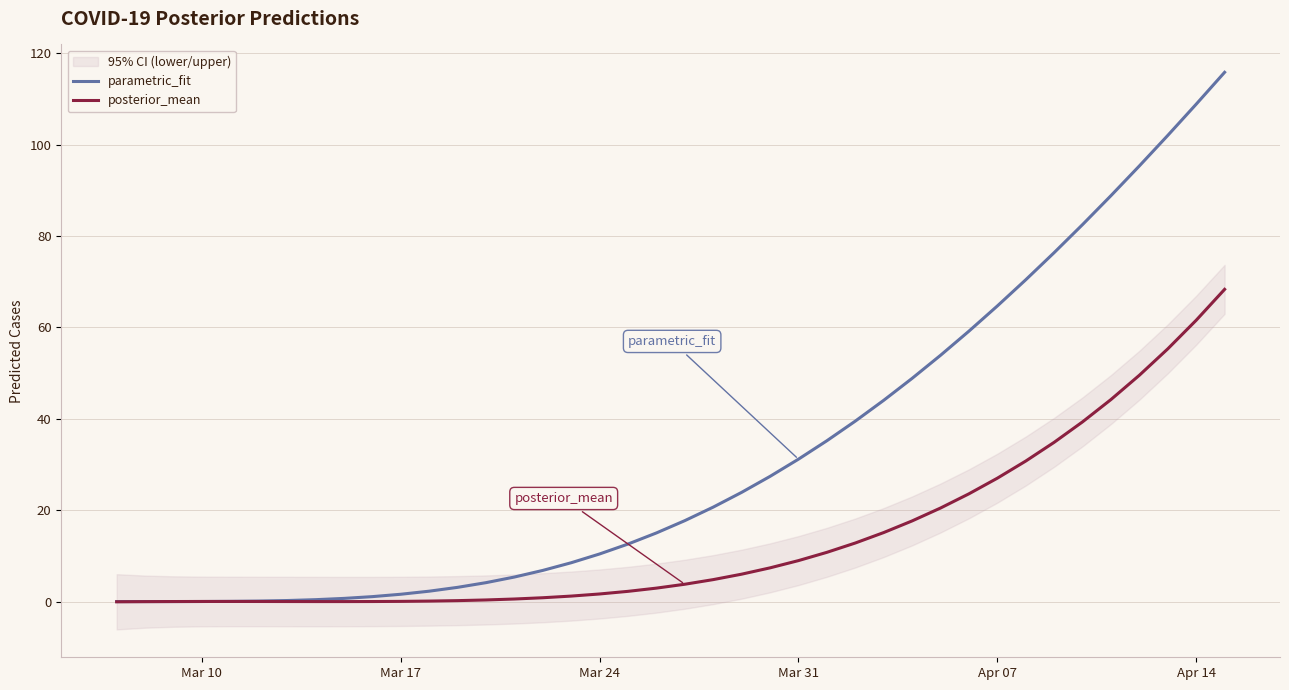

In posterior_mean, how many points are higher than both neighbors (excluding endpoints)?

1